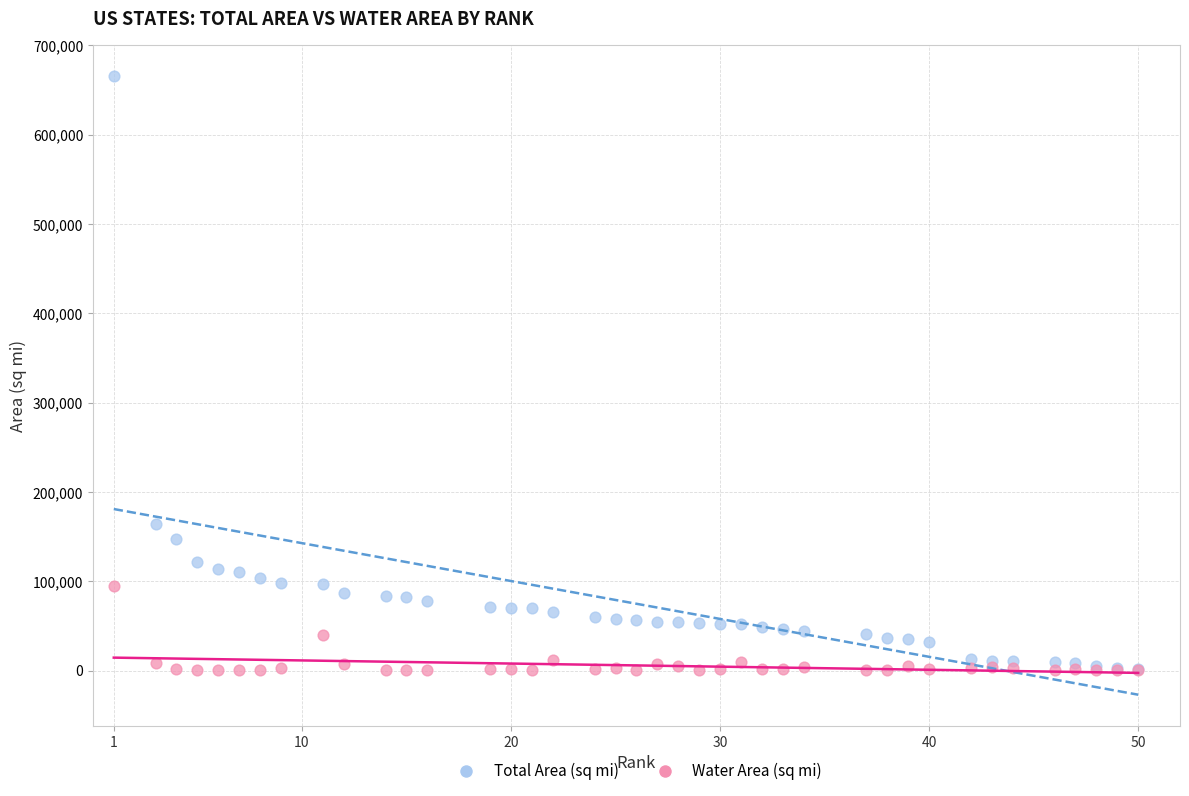

Across all series, what Y value is closest to 332838?

163694.7